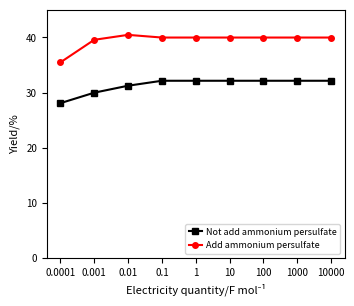

What is the approximate value of Not add ammonium persulfate at 10?

32.2